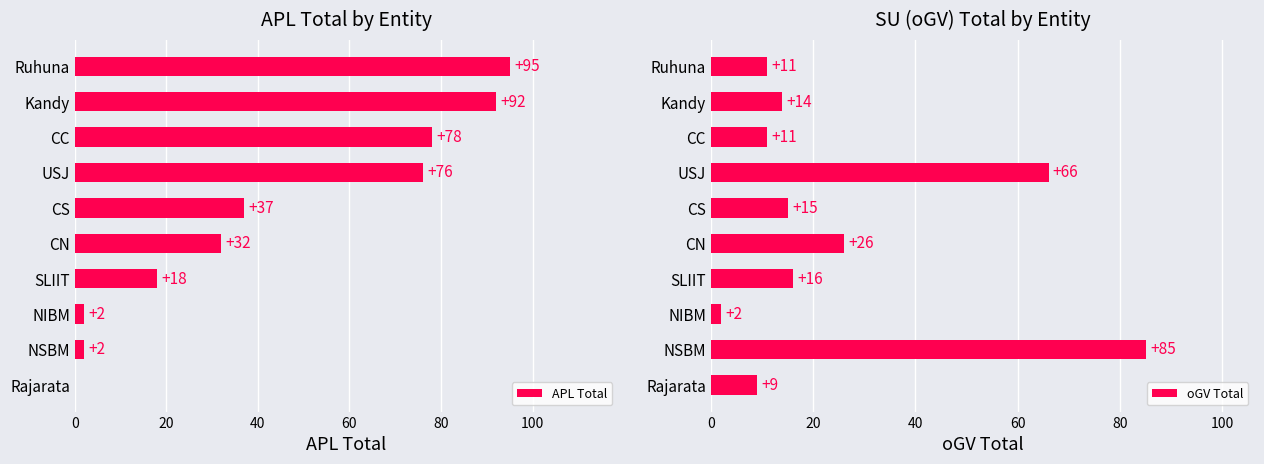

How many bars are there in each group?

2